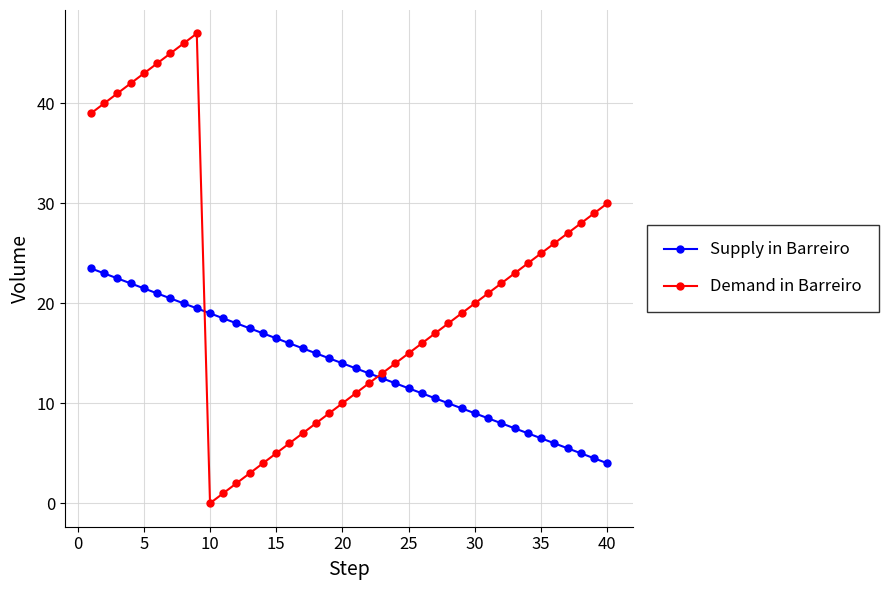

Which series has the widest spread of values?

Demand in Barreiro